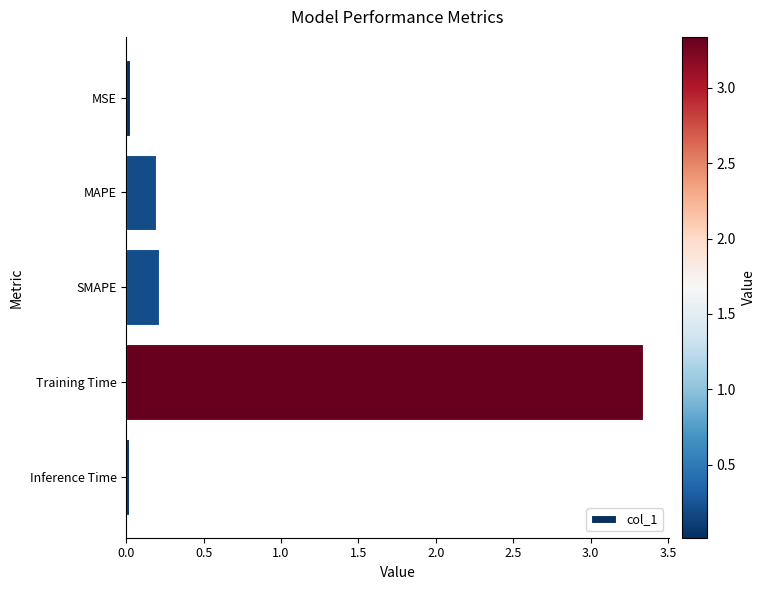

Is it true that the value at Inference Time is 0.0?

True